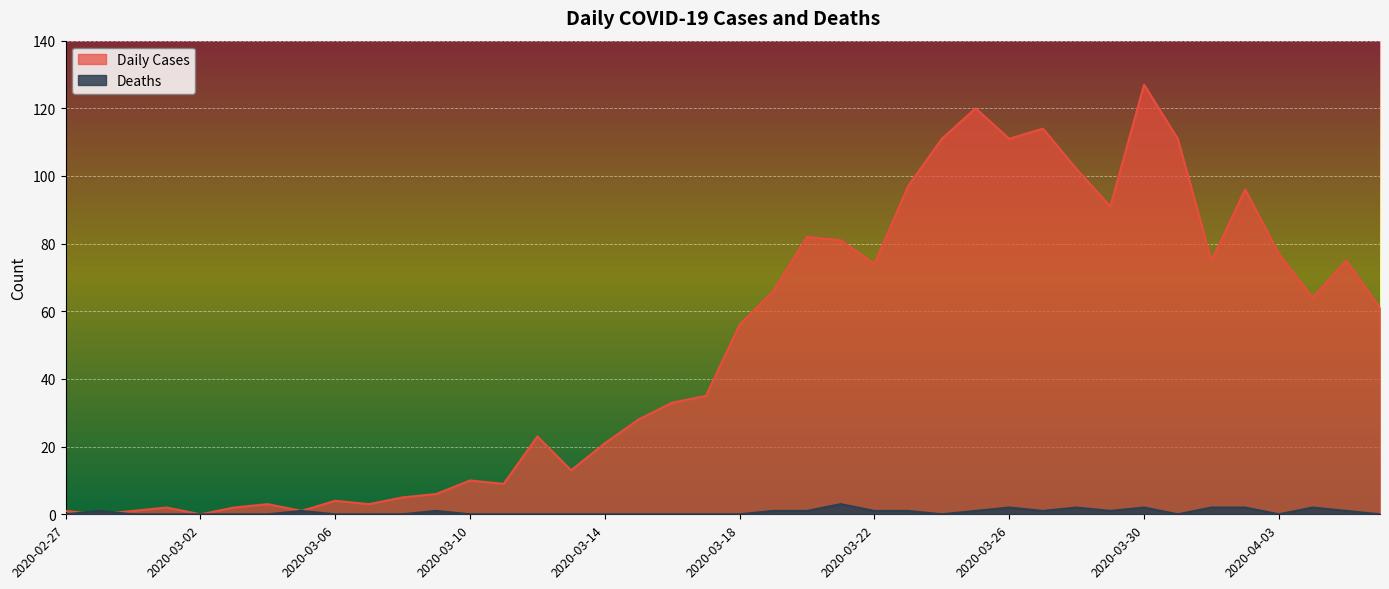

How many positive values does the Deaths series have?

18